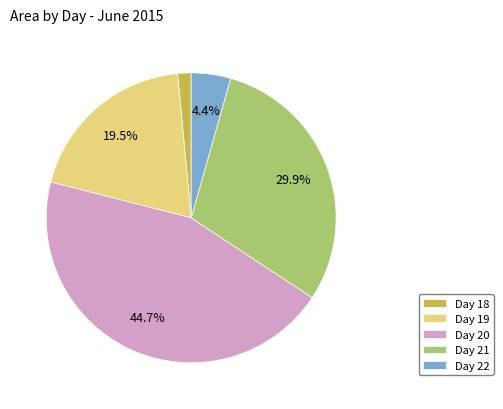

Count the number of slices in the pie.

5